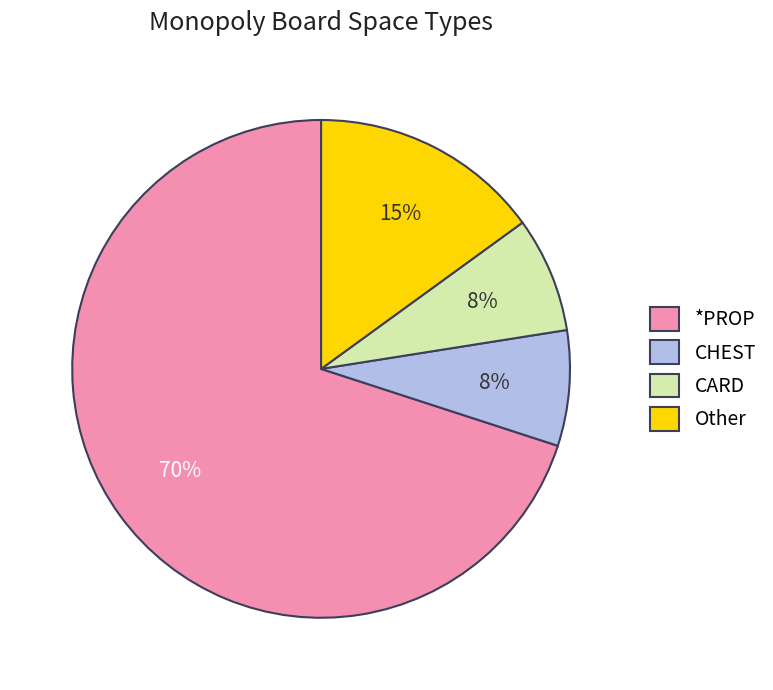

Count the number of slices in the pie.

4